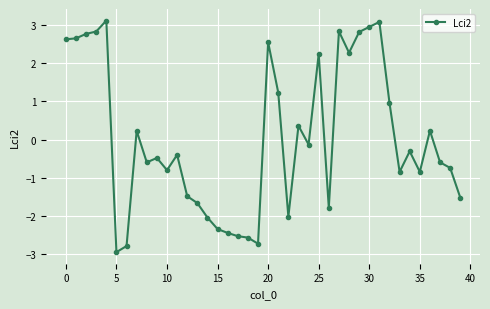

What is the smallest value displayed?

-2.9